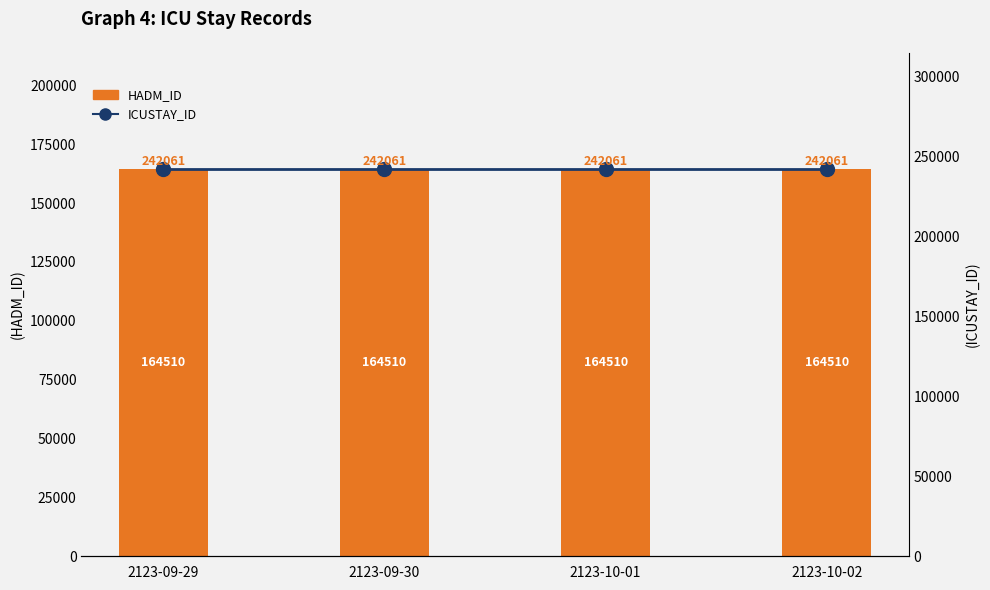

Which category has the lowest value in the HADM_ID series?

2123-09-29